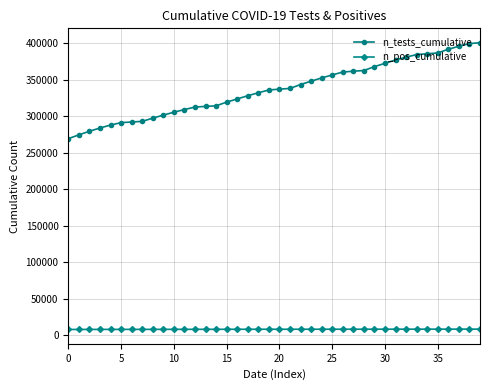

True or false: n_pos_cumulative and n_tests_cumulative cross at least once.

False